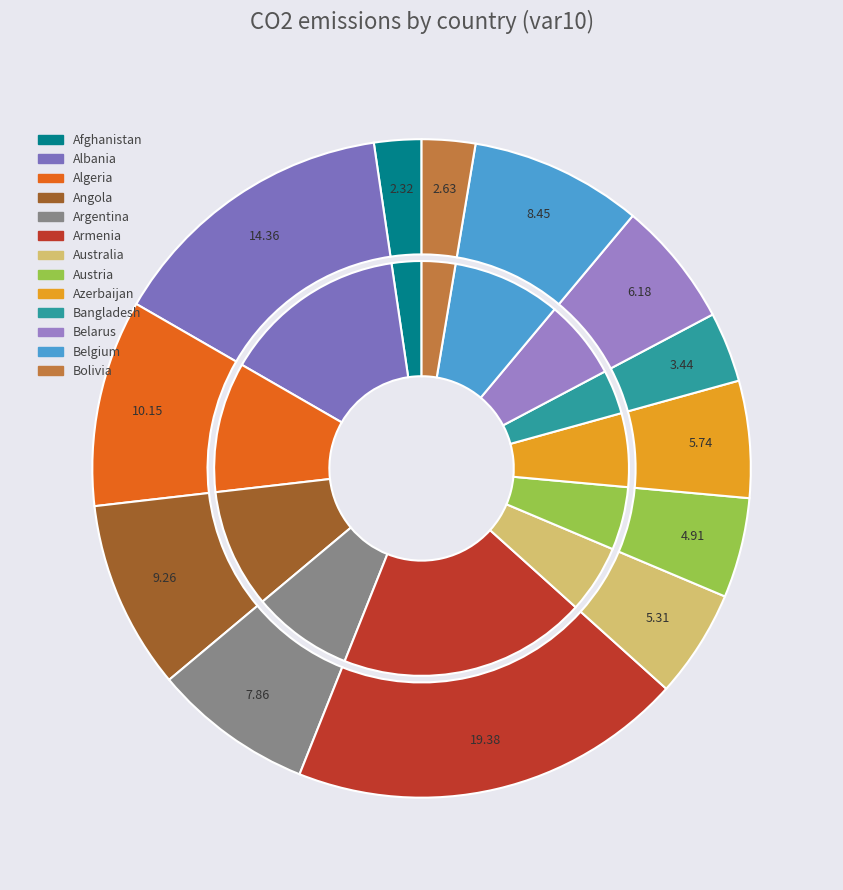

Rank the categories by value from highest to lowest.

Armenia, Albania, Algeria, Angola, Belgium, Argentina, Belarus, Azerbaijan, Australia, Austria, Bangladesh, Bolivia, Afghanistan